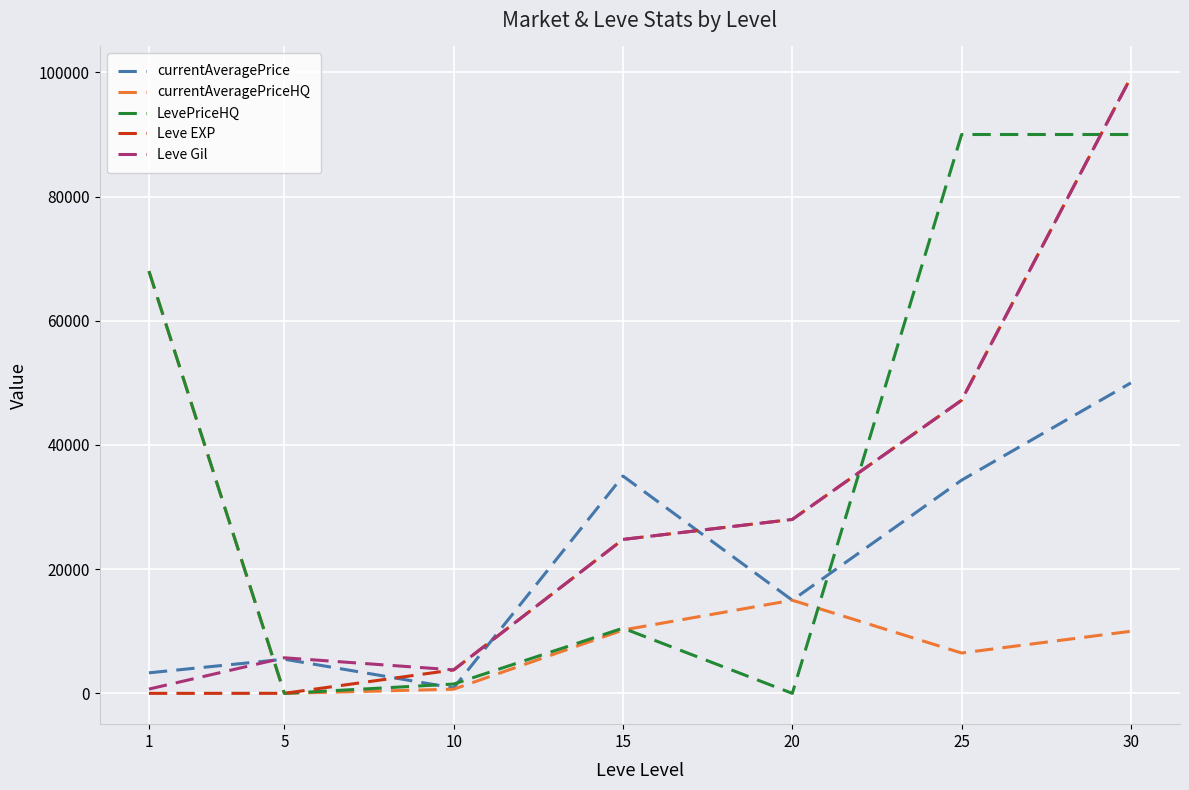

In currentAveragePriceHQ, how many points are higher than both neighbors (excluding endpoints)?

1